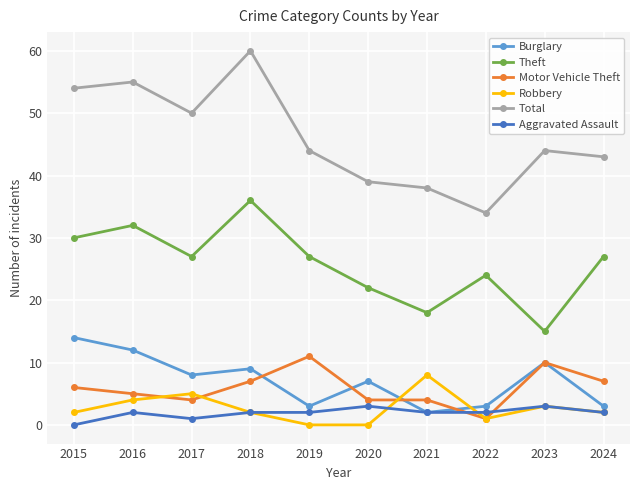

The value of Burglary at 2017 is 8. True or false?

True